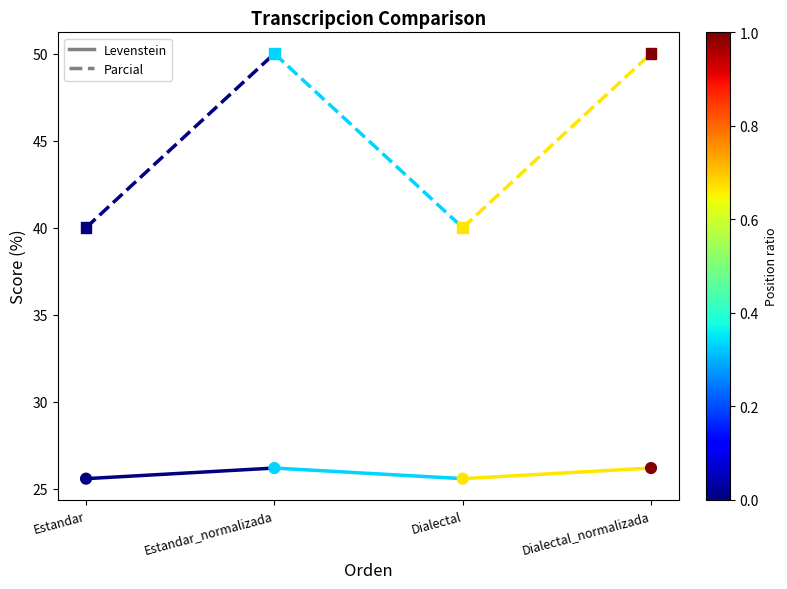

Which series contains the lowest Y value?

Levenstein